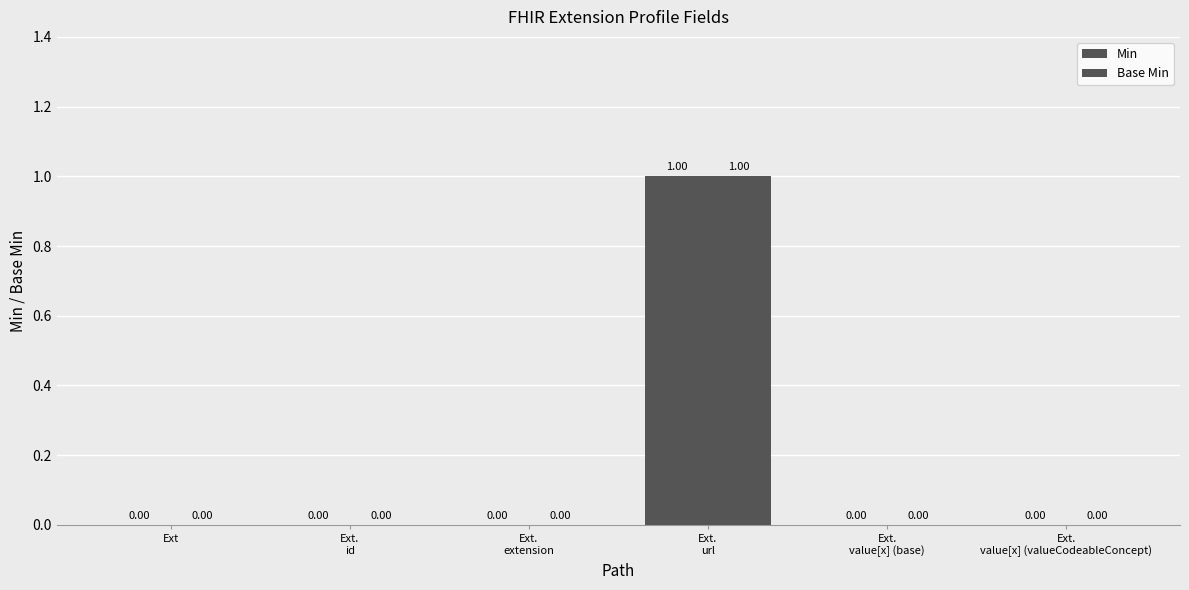

What position from the right is Ext.
value[x] (valueCodeableConcept)?

1